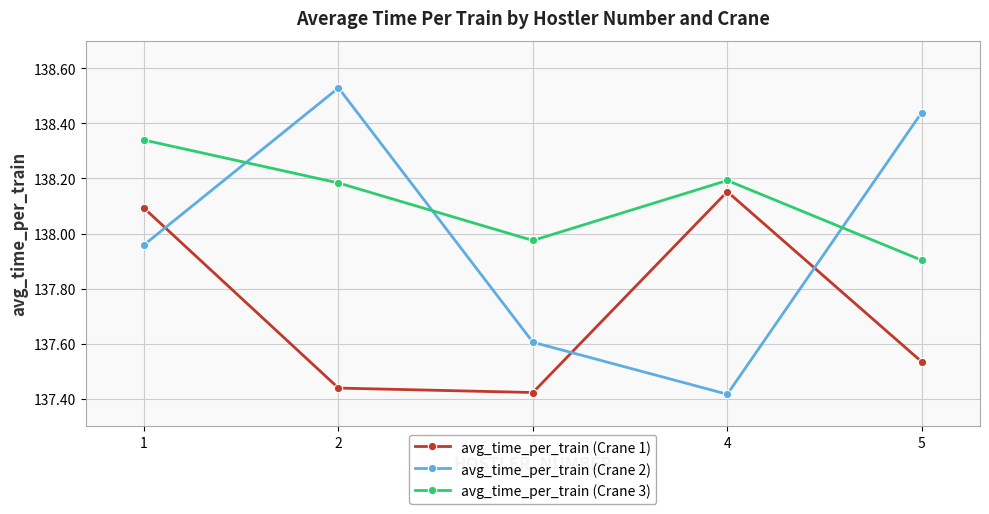

True or false: avg_time_per_train (Crane 3) has a value of 67.7 at 2.

False